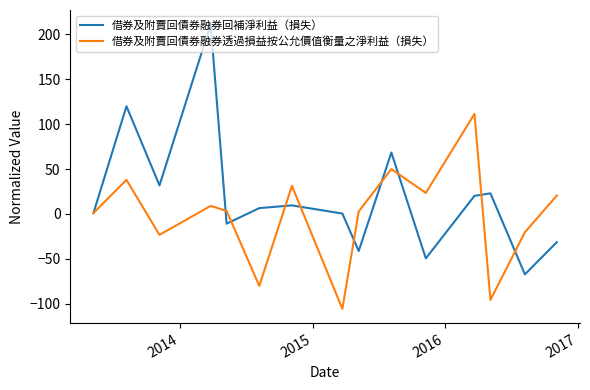

Which series has the largest total across all categories?

借券及附賣回債券融券回補淨利益（損失）